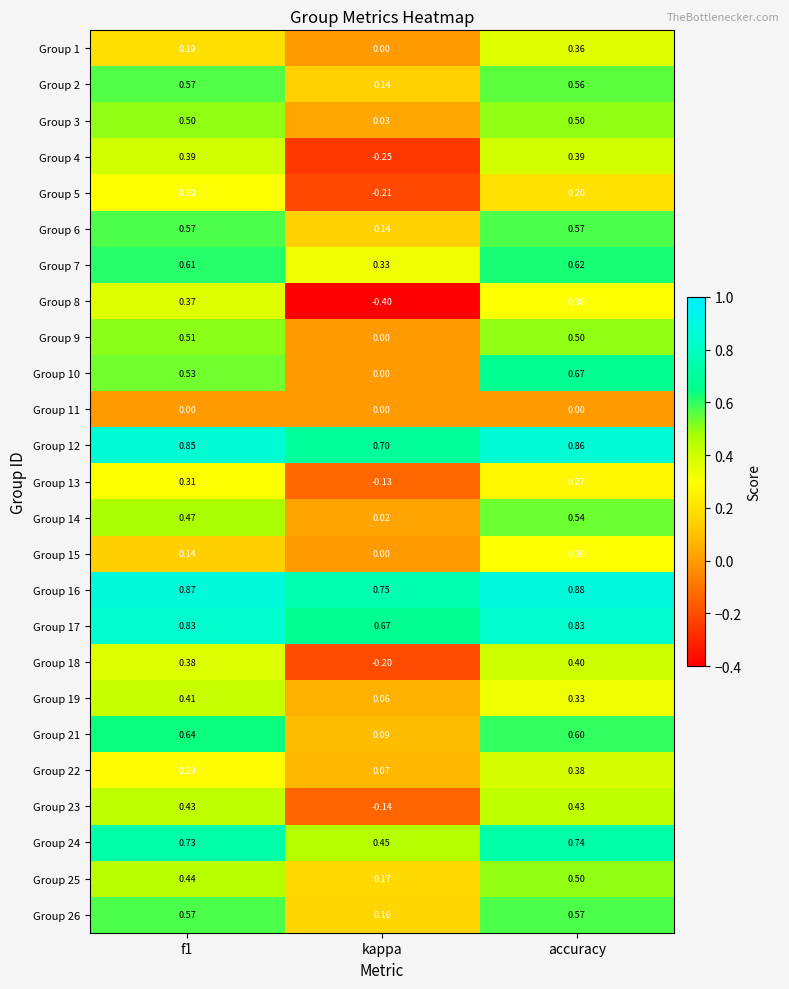

At which label is Group 6 closest to 0?

kappa